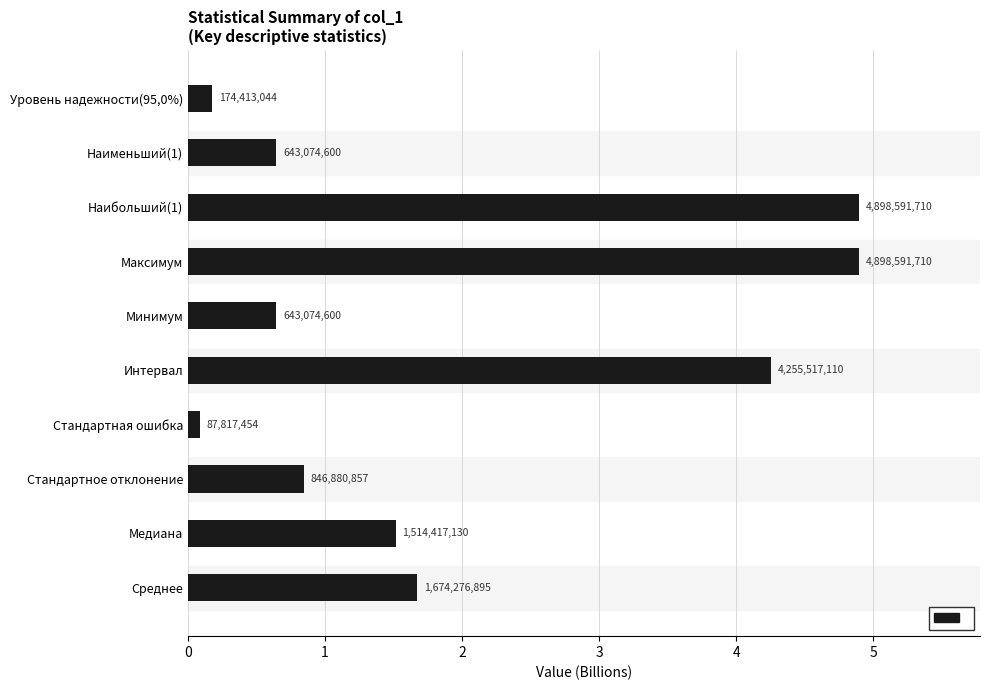

What is the minimum value shown in the chart?

0.1